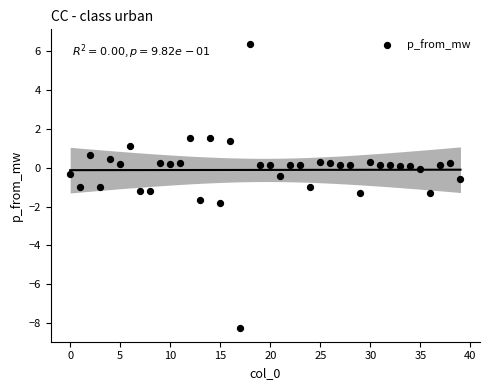

What is the range of Y values (max minus min)?

14.6